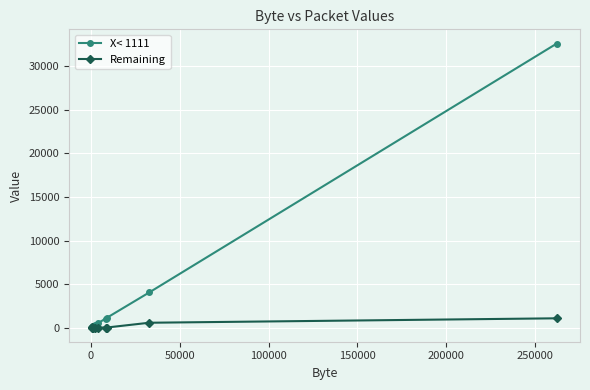

What is the difference between the maximum and second lowest values in the X< 1111 series?

32543.6